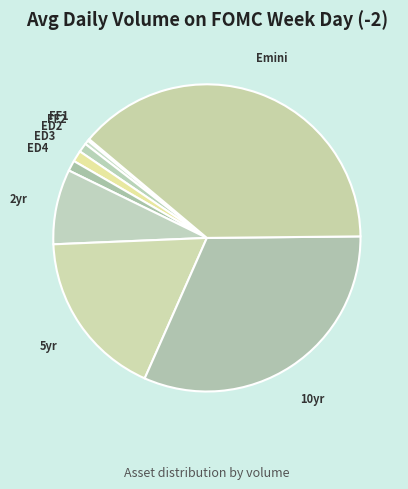

The 2yr slice represents 8% of the pie. True or false?

True